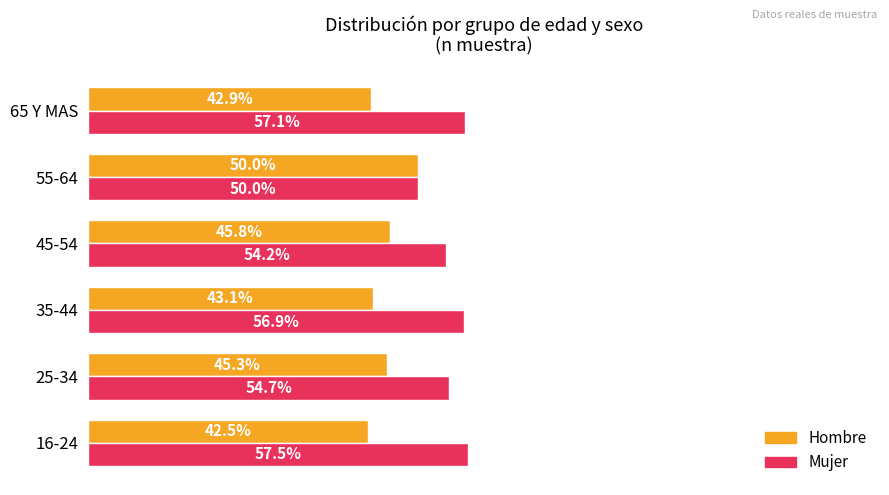

Which category has the lowest value in the Mujer series?

55-64